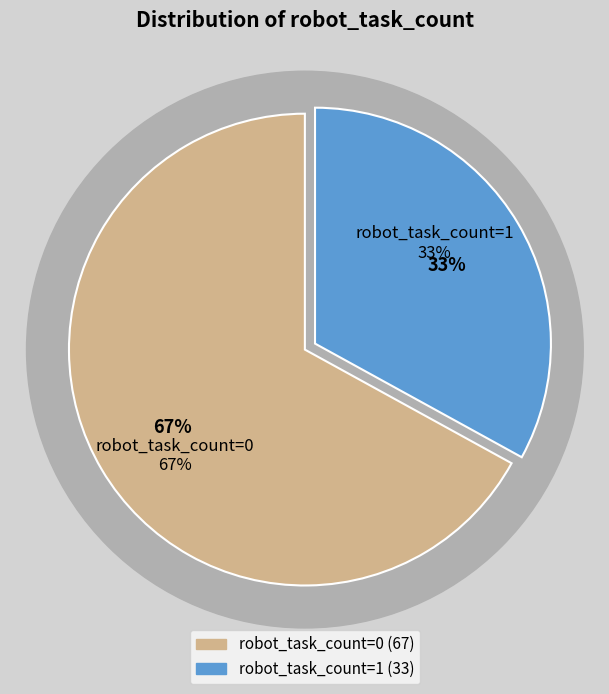

Which category accounts for the majority?

robot_task_count=0